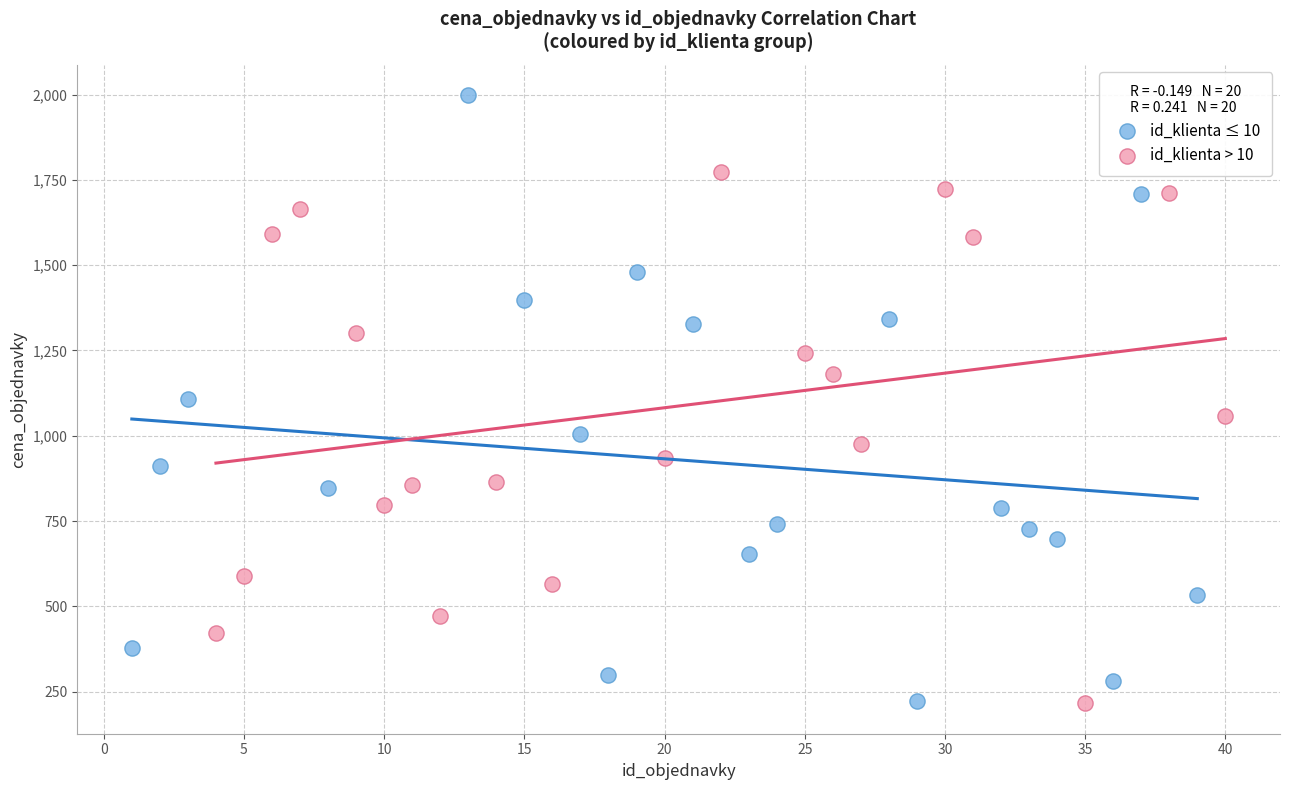

Which series has the largest Y range (max minus min)?

id_klienta ≤ 10